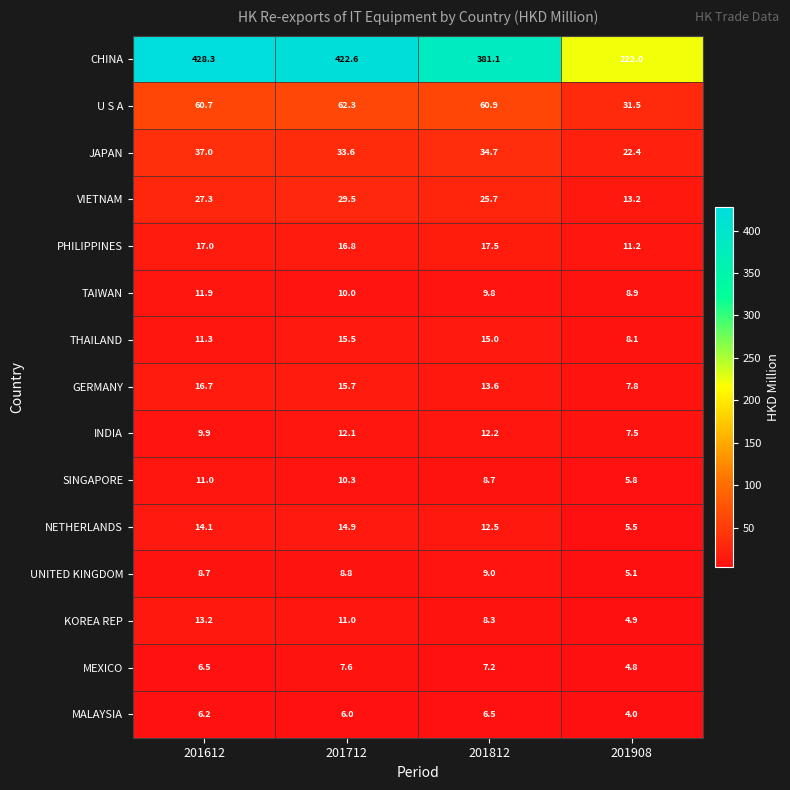

List the series in order of their peak value, lowest first.

MALAYSIA, MEXICO, UNITED KINGDOM, SINGAPORE, TAIWAN, INDIA, KOREA REP, NETHERLANDS, THAILAND, GERMANY, PHILIPPINES, VIETNAM, JAPAN, U S A, CHINA